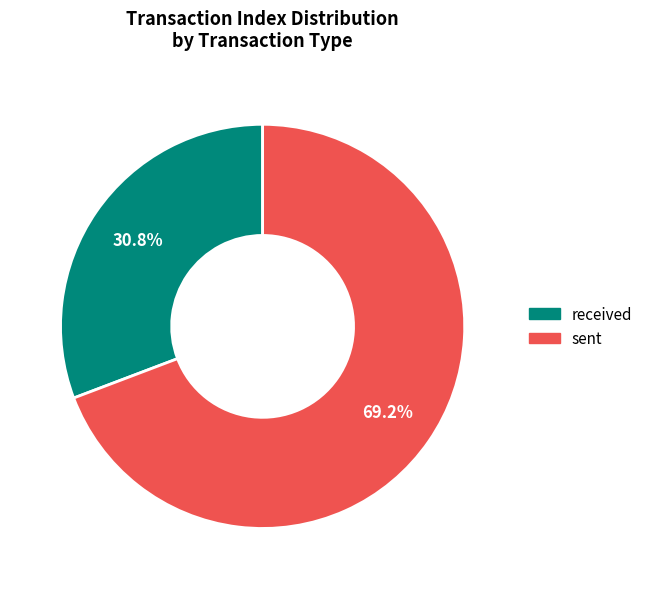

Does received represent more than half of the total?

No